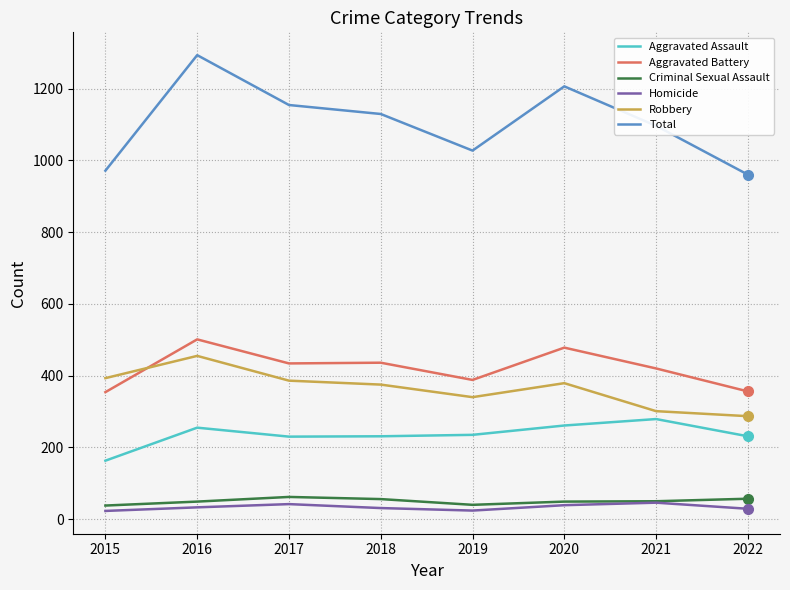

Is it true that Robbery equals 375 at 2018?

True